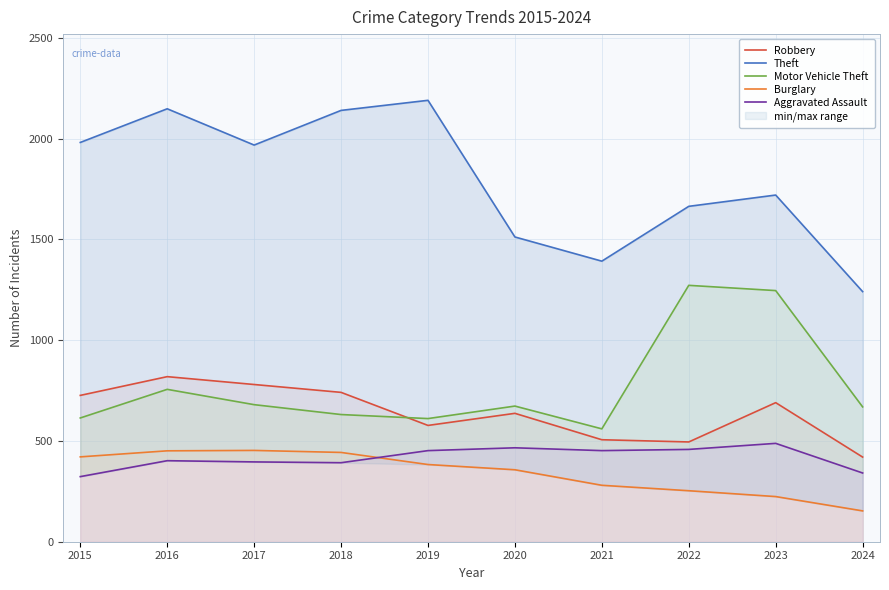

Reading left to right, list all the values displayed in this chart.

Robbery: 2015=726	2016=819	2017=780	2018=741	2019=577	2020=637	2021=506	2022=495	2023=690	2024=420
Theft: 2015=1981	2016=2148	2017=1968	2018=2140	2019=2190	2020=1512	2021=1392	2022=1664	2023=1720	2024=1241
Motor Vehicle Theft: 2015=614	2016=756	2017=680	2018=631	2019=611	2020=673	2021=560	2022=1272	2023=1246	2024=669
Burglary: 2015=421	2016=451	2017=453	2018=443	2019=383	2020=357	2021=280	2022=253	2023=224	2024=153
Aggravated Assault: 2015=323	2016=402	2017=396	2018=392	2019=452	2020=466	2021=452	2022=458	2023=488	2024=341